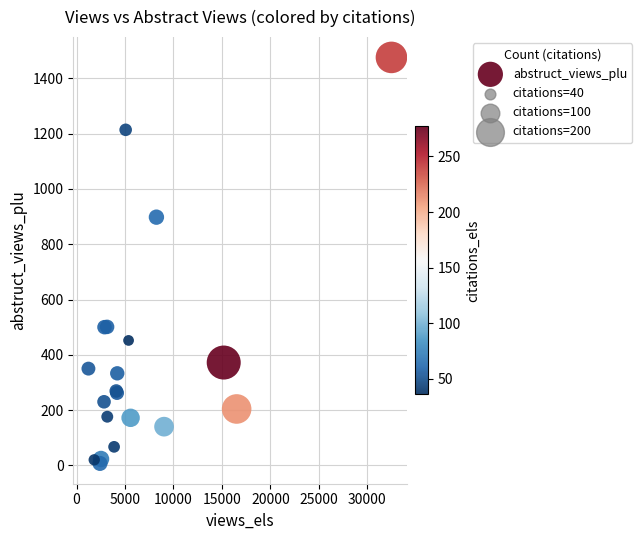

What Y value in the scatter plot is closest to 741?

898